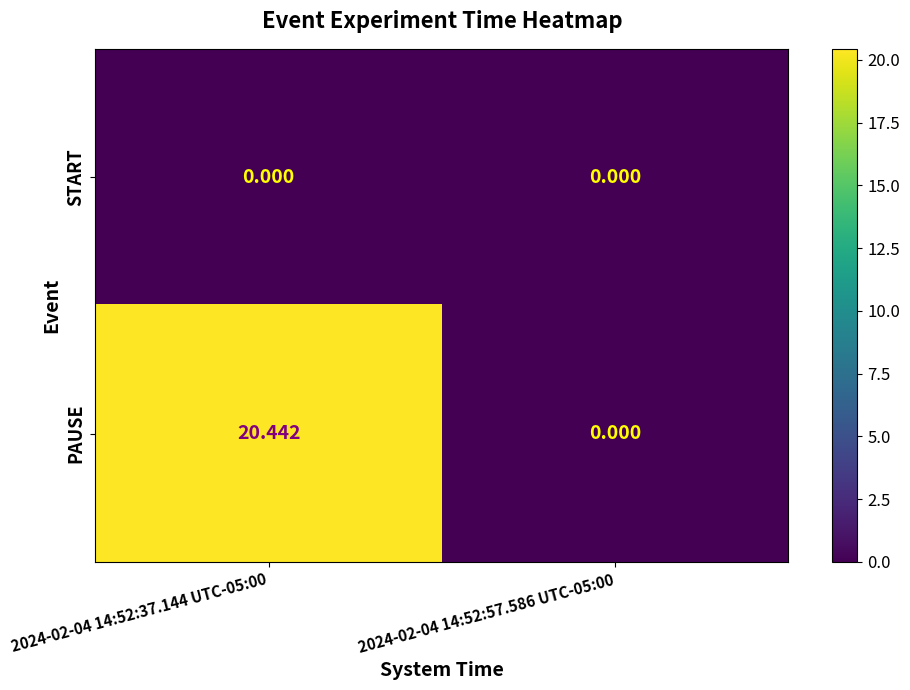

At 2024-02-04 14:52:37.144 UTC-05:00, list the series in order from largest to smallest.

PAUSE, START